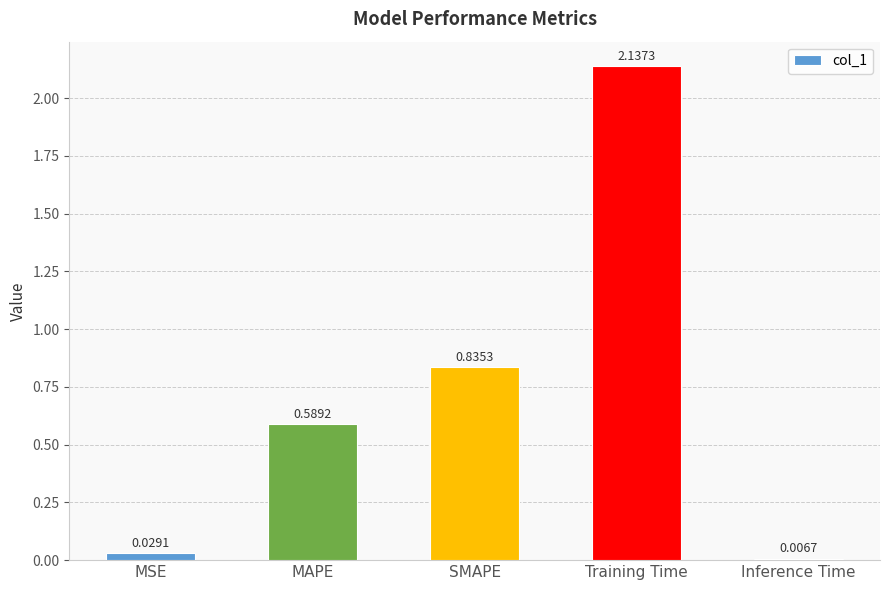

What is the sum of the values at MAPE and SMAPE?

1.4